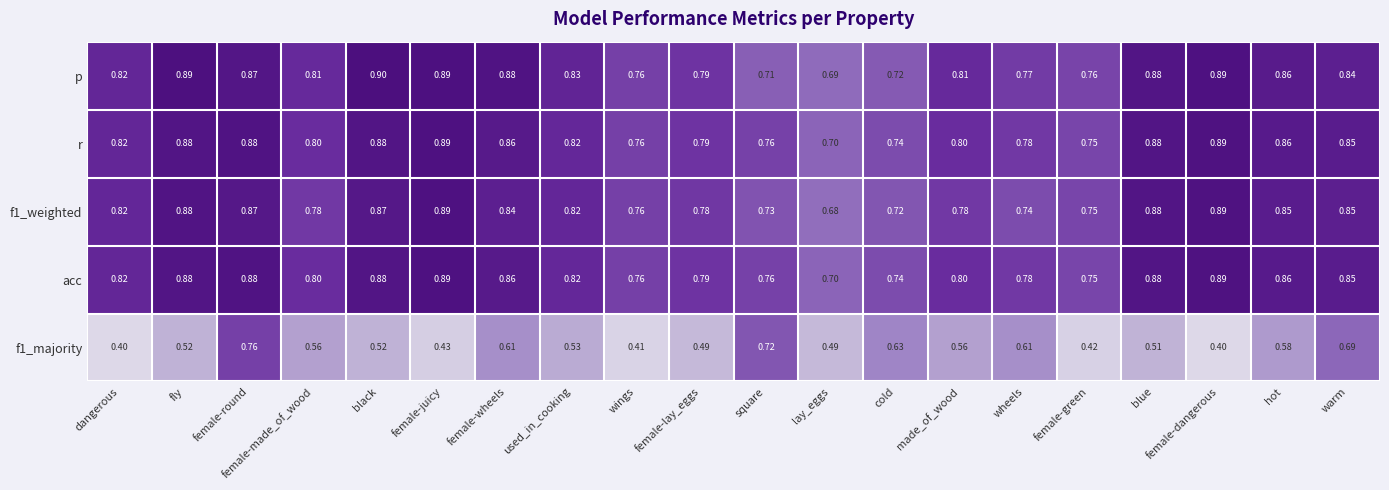

Between female-lay_eggs and cold, which series saw the biggest shift?

f1_majority